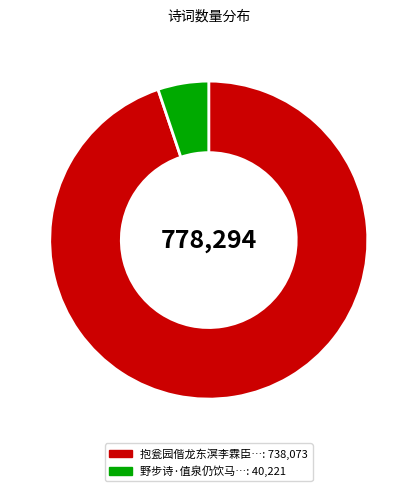

Is there a majority slice in this chart?

Yes